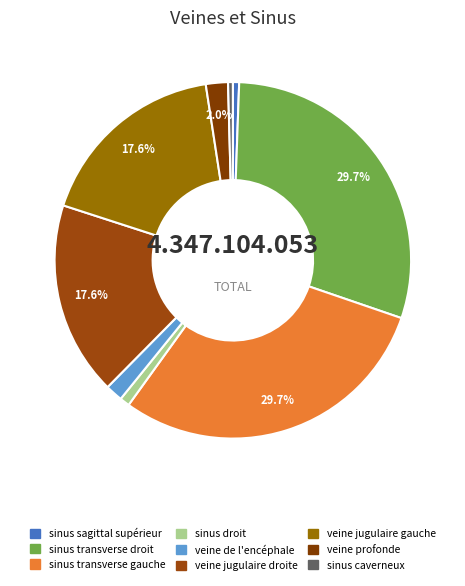

How many slices are in this pie chart?

9